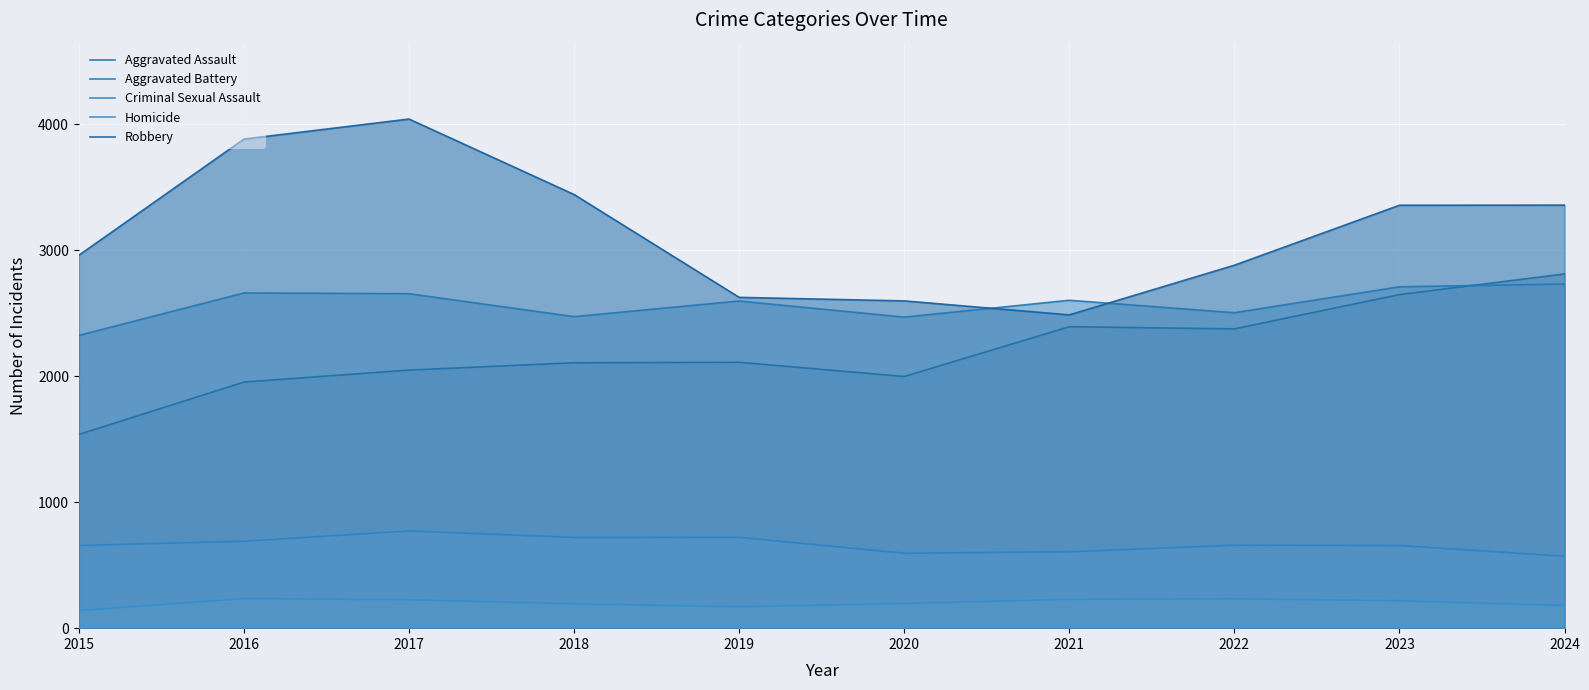

True or false: Robbery and Criminal Sexual Assault intersect in this chart.

False